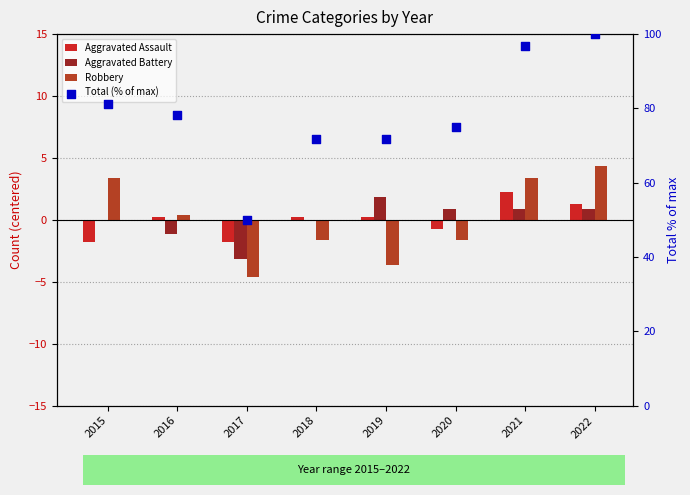

At which category is the sum across all series the highest?

2022